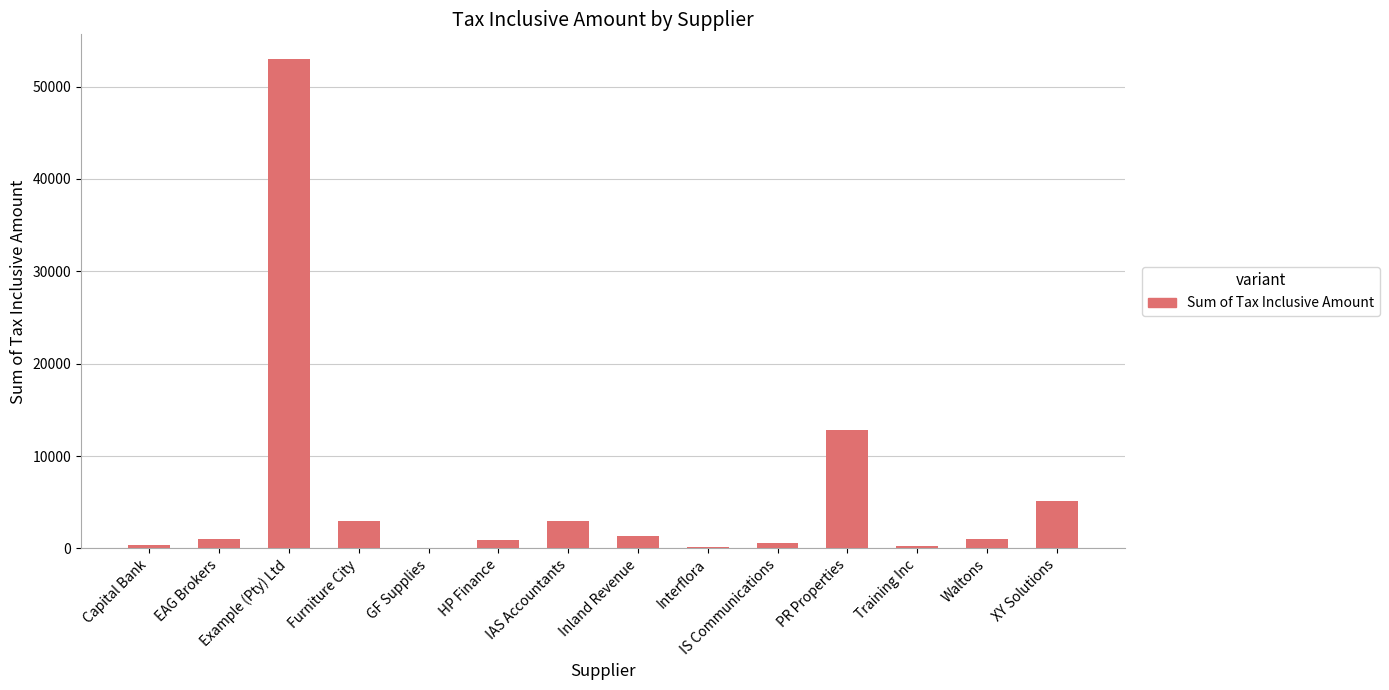

Read the value at Example (Pty) Ltd, to the nearest 10.

53000